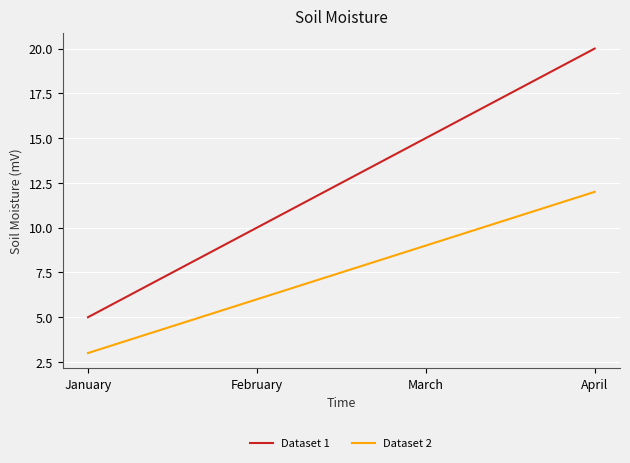

True or false: Dataset 2 and Dataset 1 cross at least once.

False